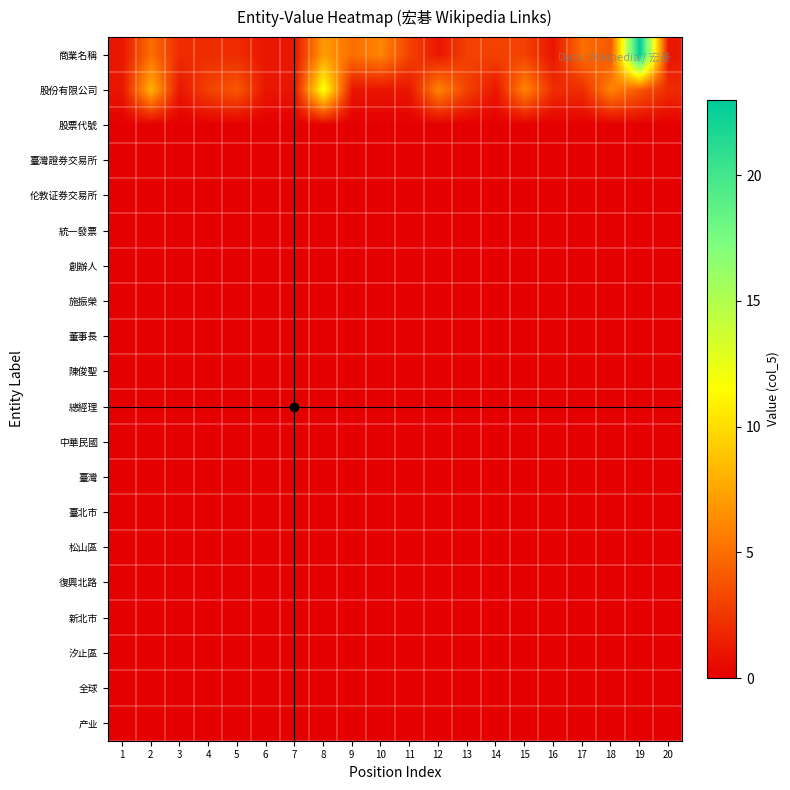

At 4, list the series in order from largest to smallest.

股份有限公司, 商業名稱, 股票代號, 臺灣證券交易所, 伦敦证券交易所, 統一發票, 創辦人, 施振榮, 董事長, 陳俊聖, 總經理, 中華民國, 臺灣, 臺北市, 松山區, 復興北路, 新北市, 汐止區, 全球, 产业